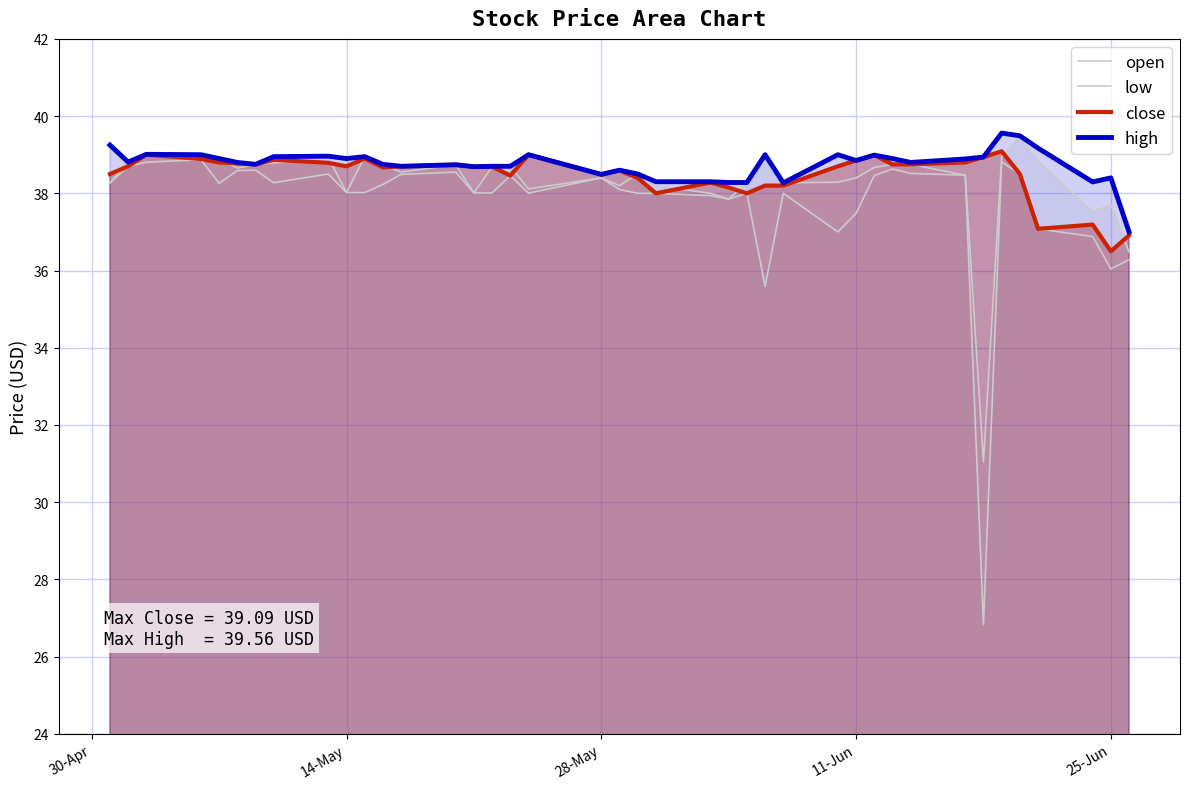

List the series in order of their peak value, lowest first.

low, close, open, high